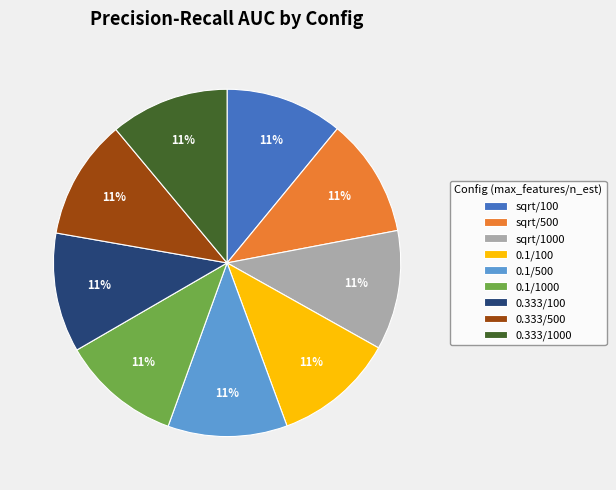

Is the sum of 0.1/1000 and 0.1/100 greater than half?

No